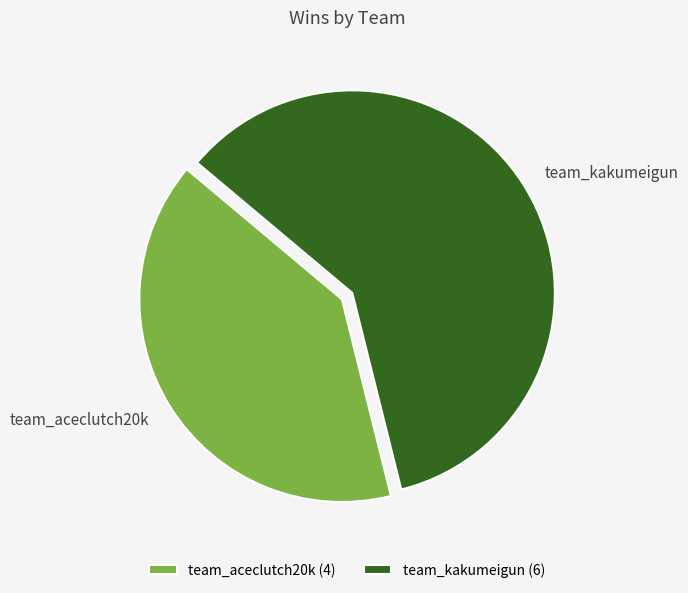

What is the majority slice?

team_kakumeigun